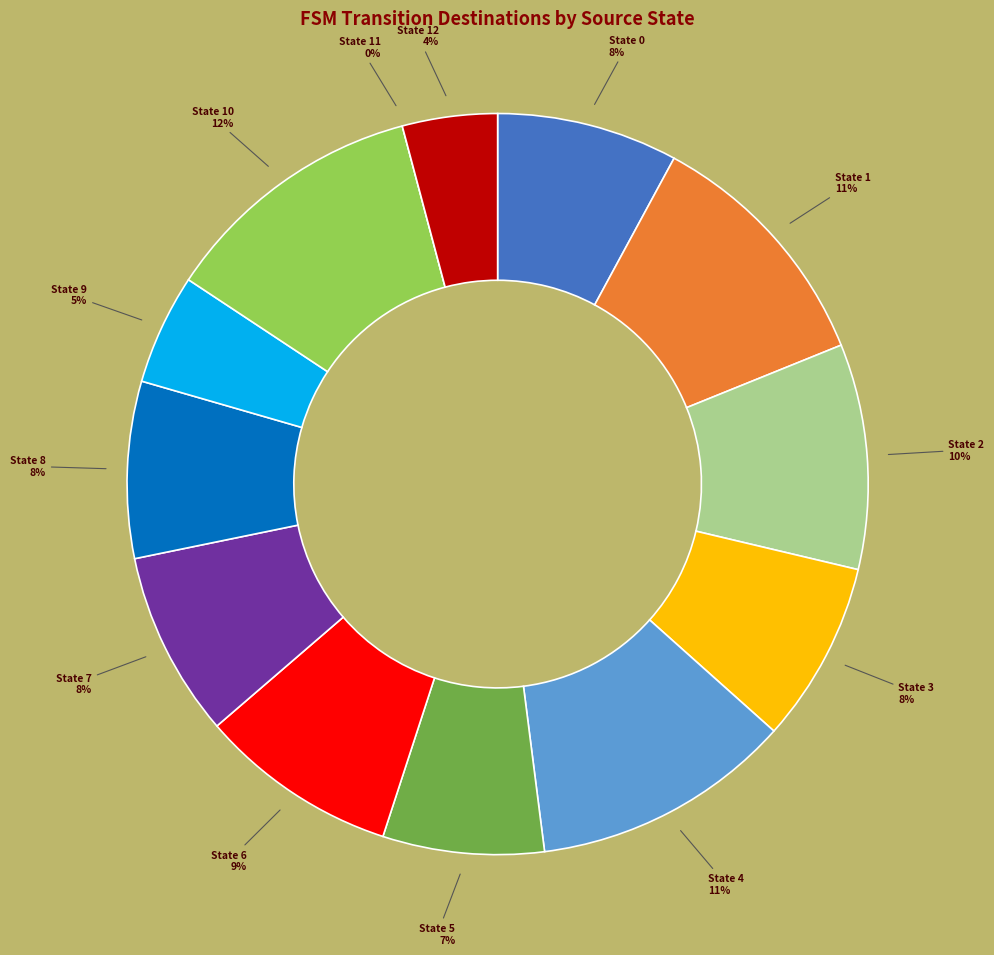

What is the smallest slice in the pie chart?

State 11